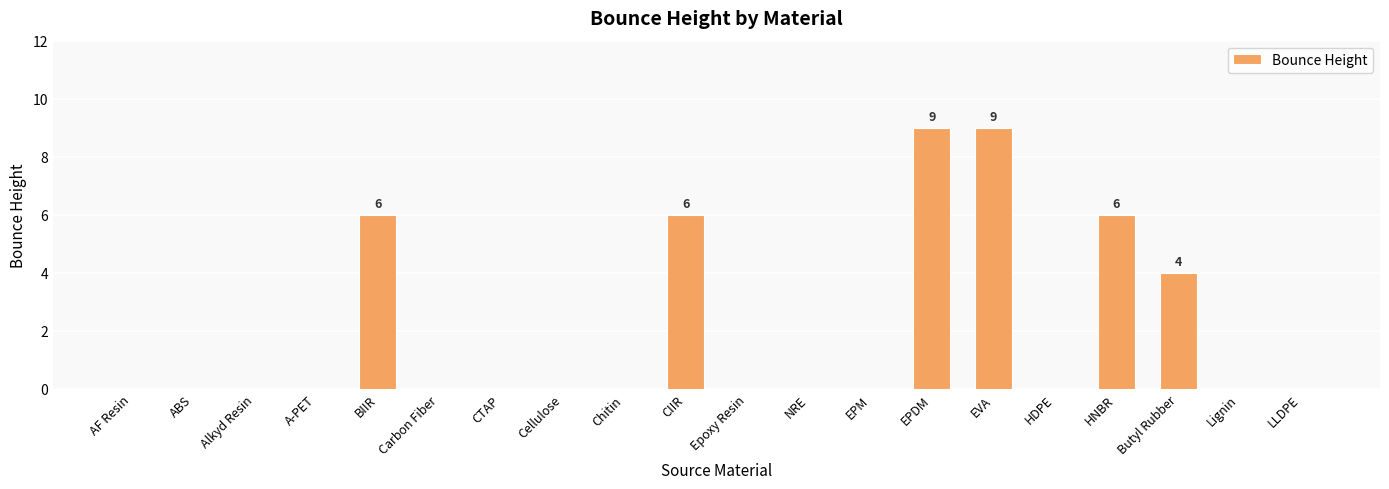

Count the number of categories in the chart.

20